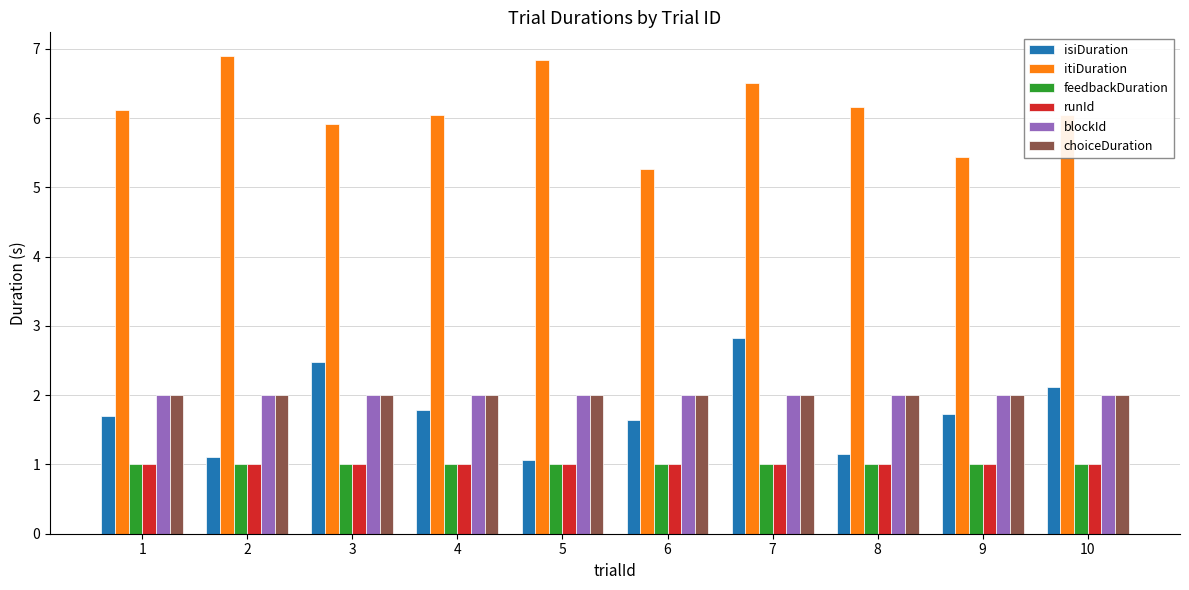

Which series has the largest range (max minus min)?

isiDuration